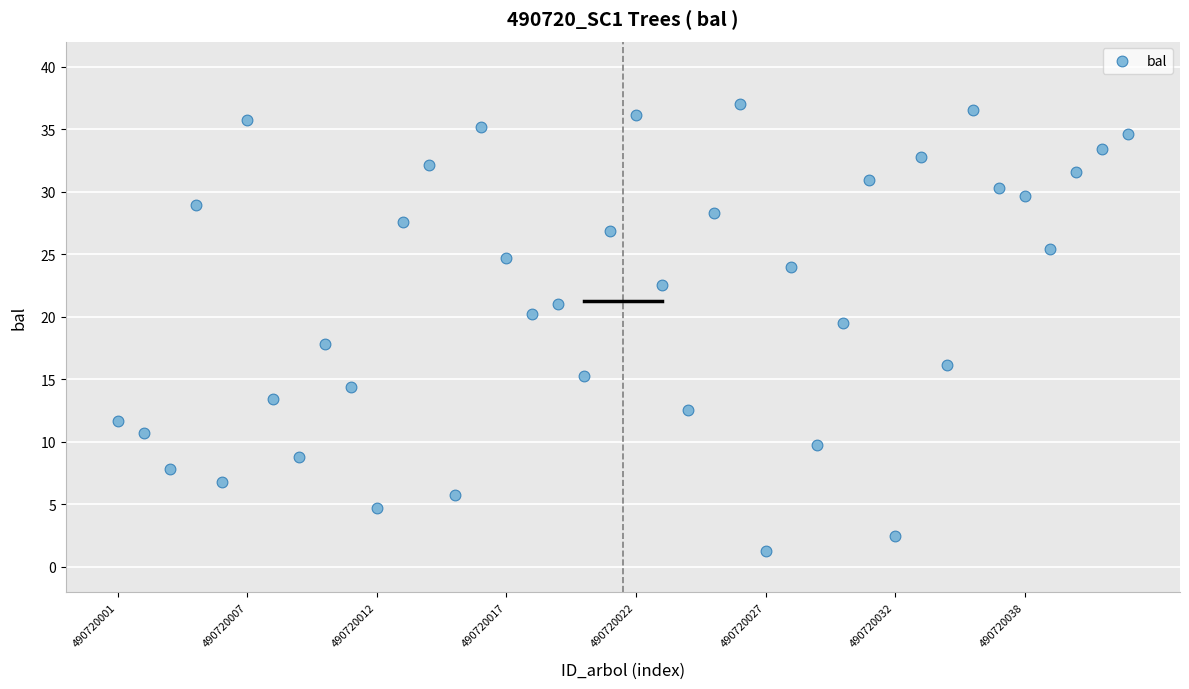

What Y value in the scatter plot is closest to 19?

19.5